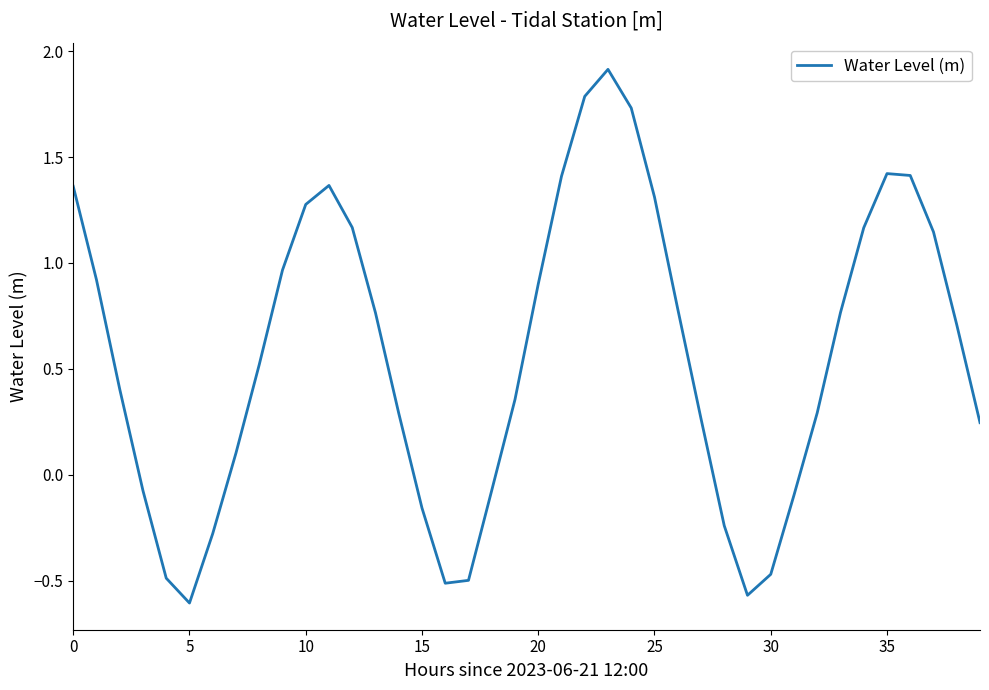

What is the difference between the maximum and minimum values?

2.5